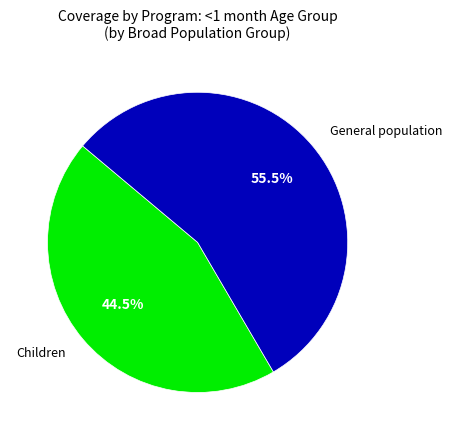

Is there any slice that represents more than half of the pie?

Yes